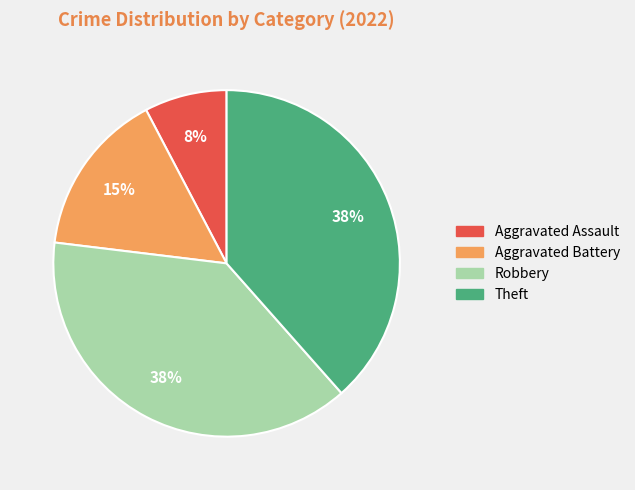

Is the sum of Aggravated Assault and Robbery greater than half?

No